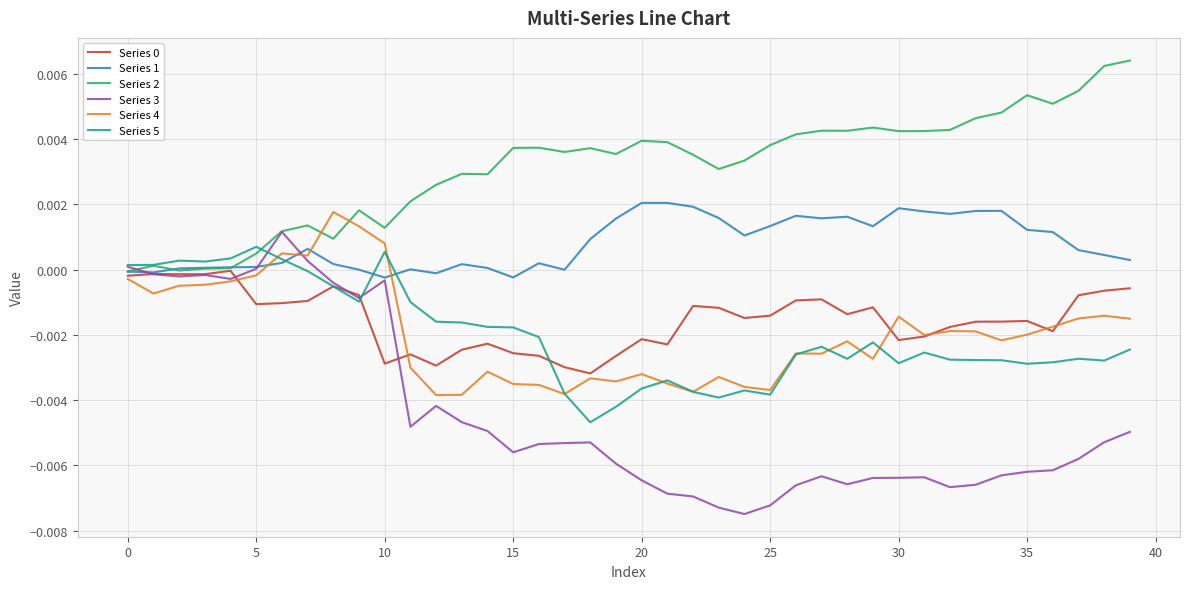

Which series has the largest range (max minus min)?

Series 3